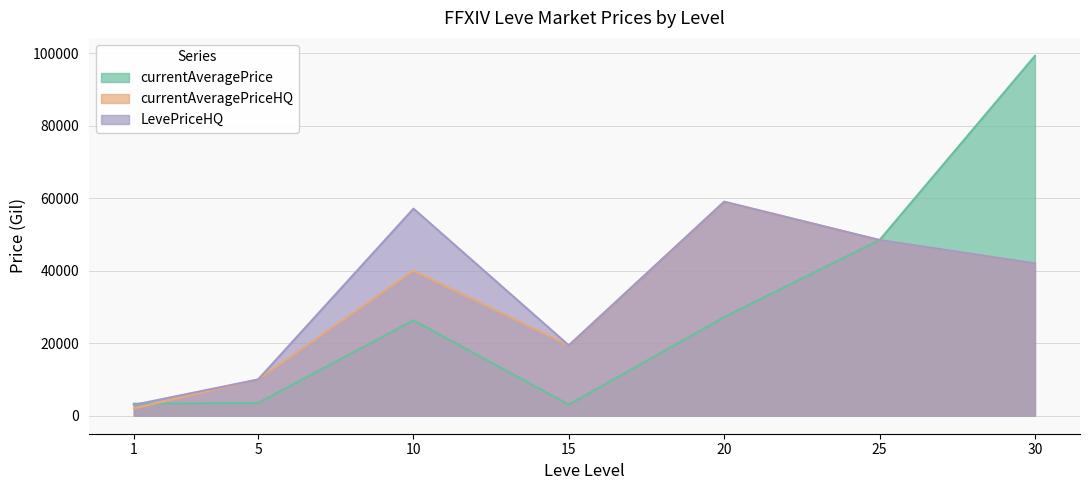

List the labels in order of currentAveragePriceHQ value, smallest first.

1, 5, 15, 10, 30, 25, 20